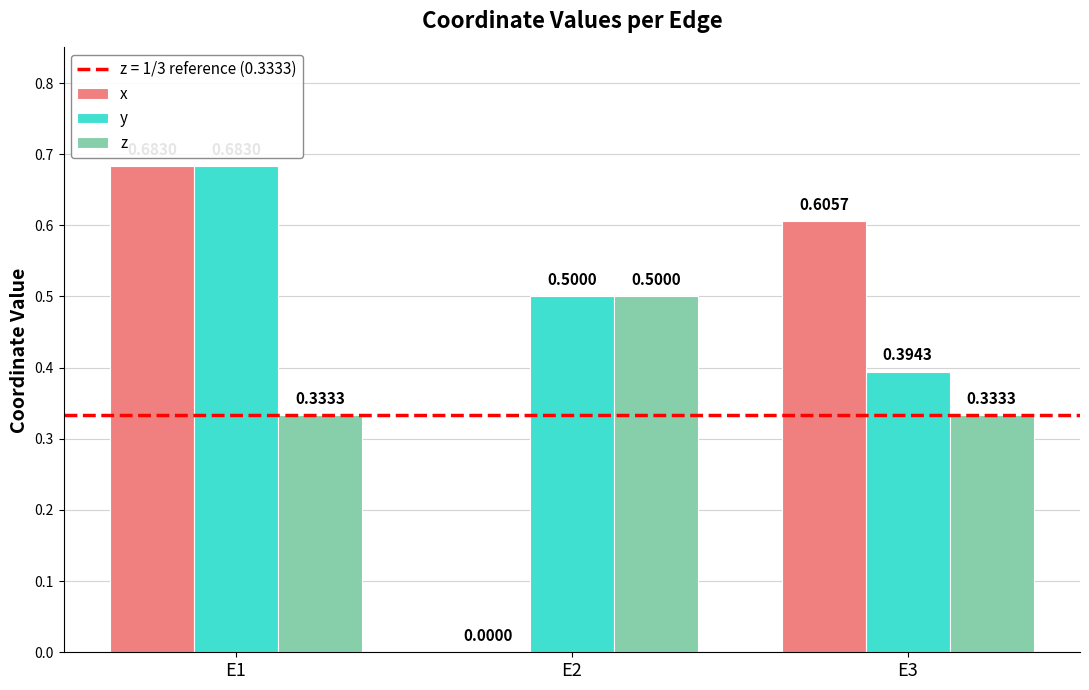

Read the z value at E2.

0.5